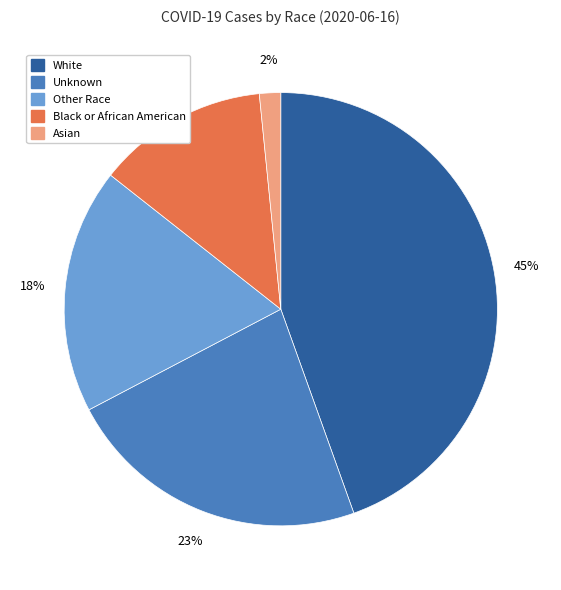

What is the largest slice in the pie chart?

White